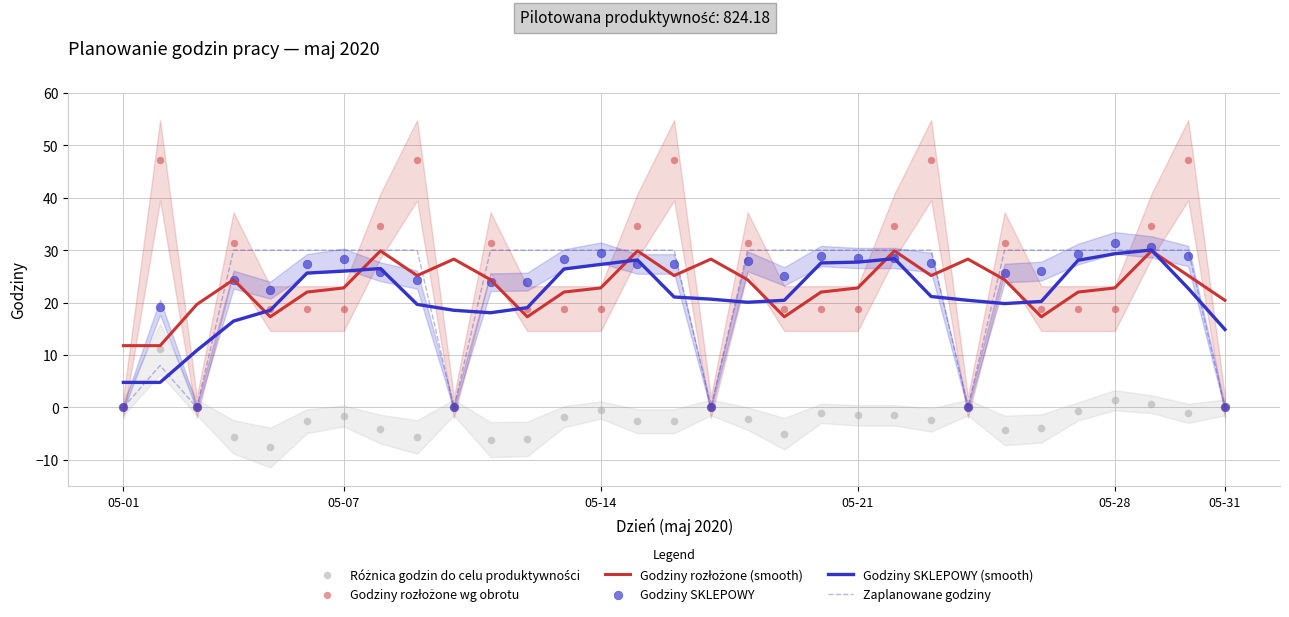

What is the highest value of the Godziny SKLEPOWY (smooth) series?

30.0